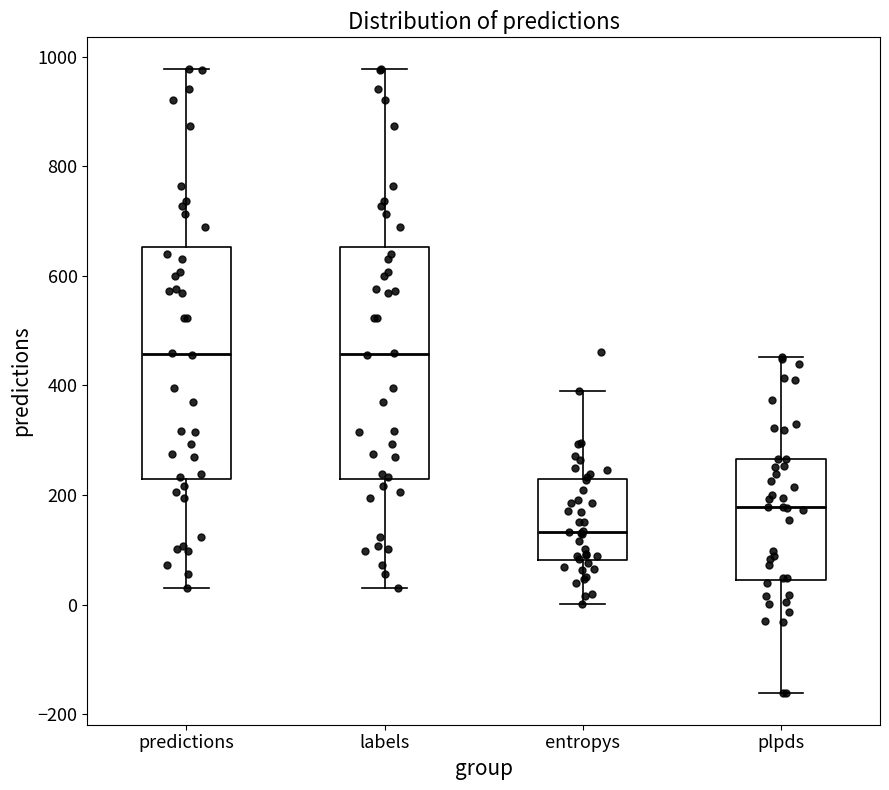

Reading left to right, transcribe this box plot: for each box, give where its median line is, the range the box spans, and where its two whiskers end, as read against the y-axis. The values are not printed on the chart, so give them approximately, as read against the axis.

predictions: median 460, box 220 to 660, whiskers 40 to 980
labels: median 460, box 220 to 660, whiskers 40 to 980
entropys: median 140, box 80 to 220, whiskers 0 to 380
plpds: median 180, box 40 to 260, whiskers -160 to 460